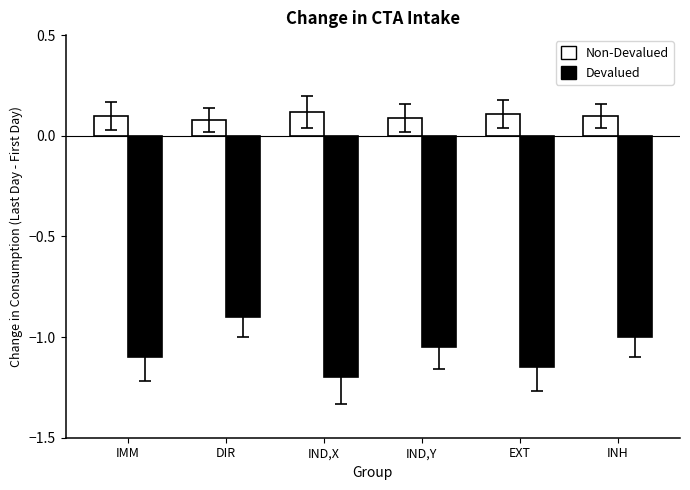

List the series in order of their peak value, lowest first.

Devalued, Non-Devalued